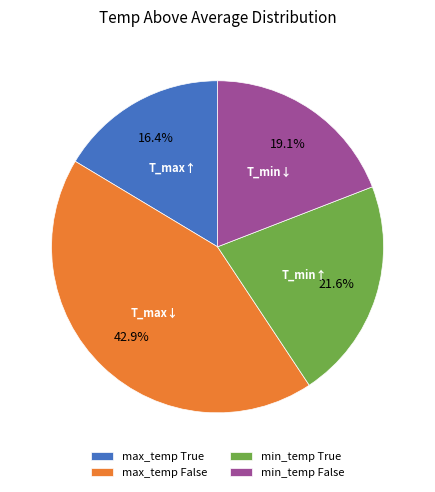

What is the ratio of the value at min_temp False to the value at max_temp True?

1.2